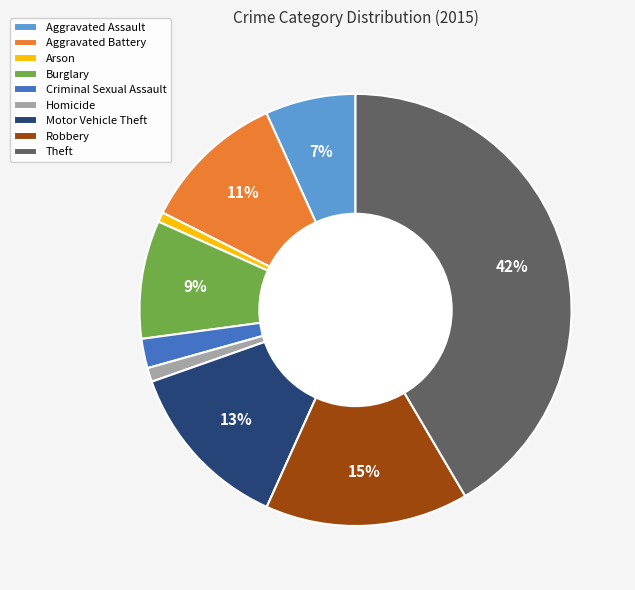

To the nearest percent, what is the average slice percentage?

11%